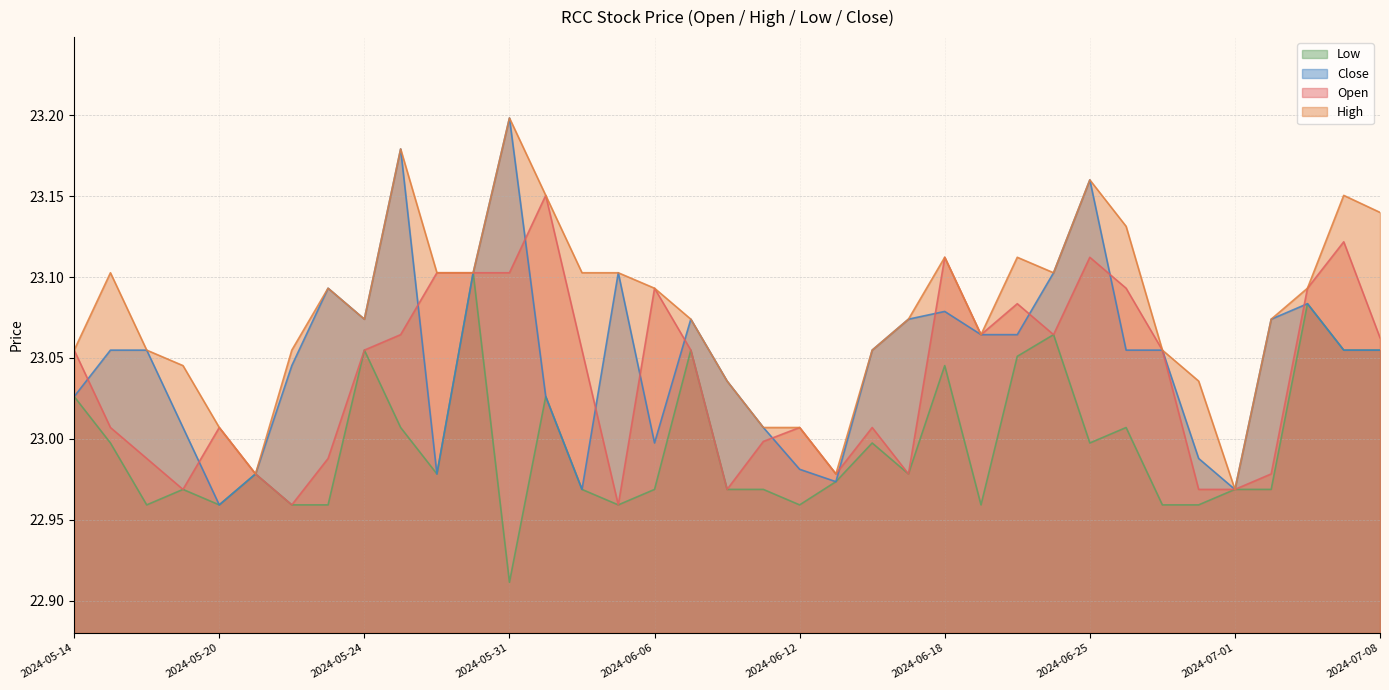

Rank the series by their maximum value, from lowest to highest.

Low, Open, High, Close